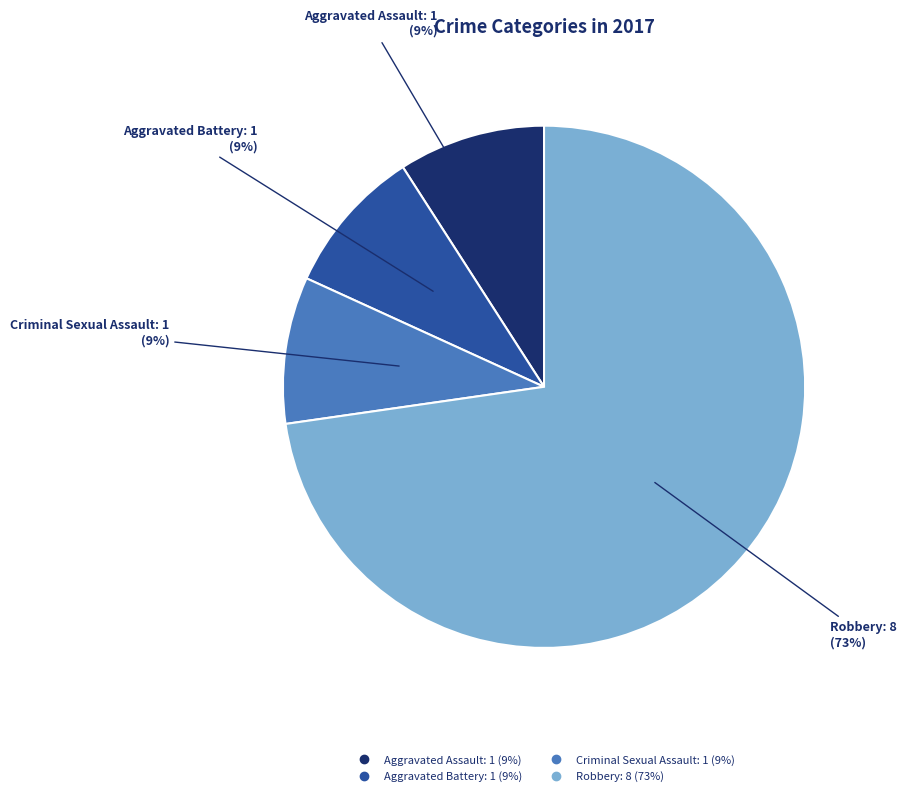

Is it true that Robbery is 73% of the pie?

True